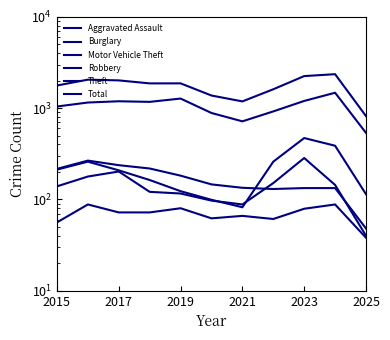

Read the Theft value at 2021, to the nearest 100.

700